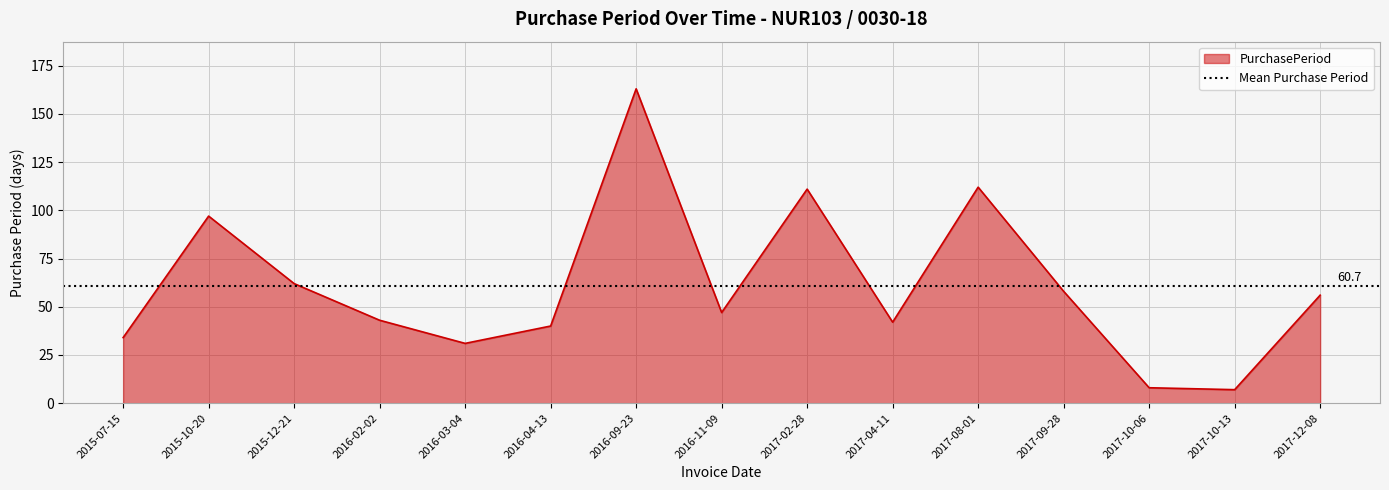

True or false: the data has more than 2 interior local peaks.

True